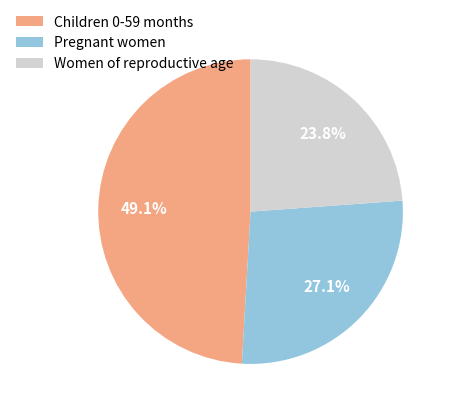

To the nearest percent, what percentage of the pie is Children 0-59 months?

49%